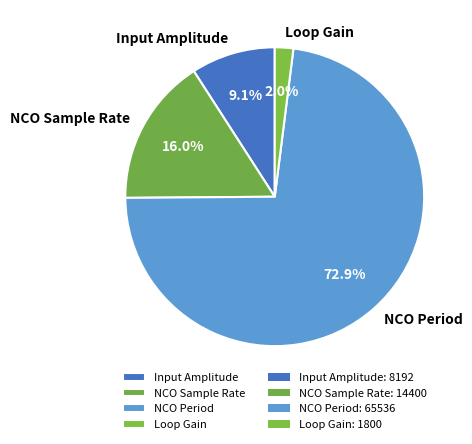

To the nearest percent, what is the difference between the Input Amplitude and NCO Sample Rate slice percentages?

7%